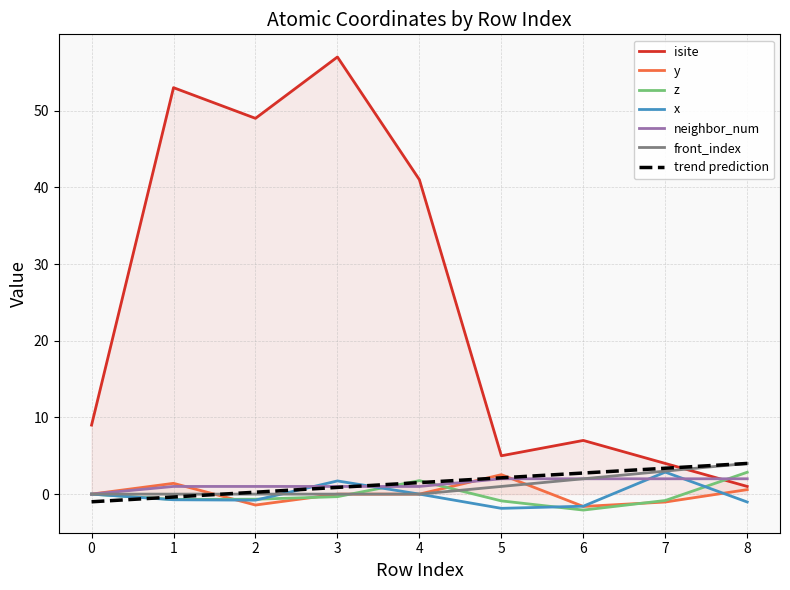

Which series has the largest range (max minus min)?

isite